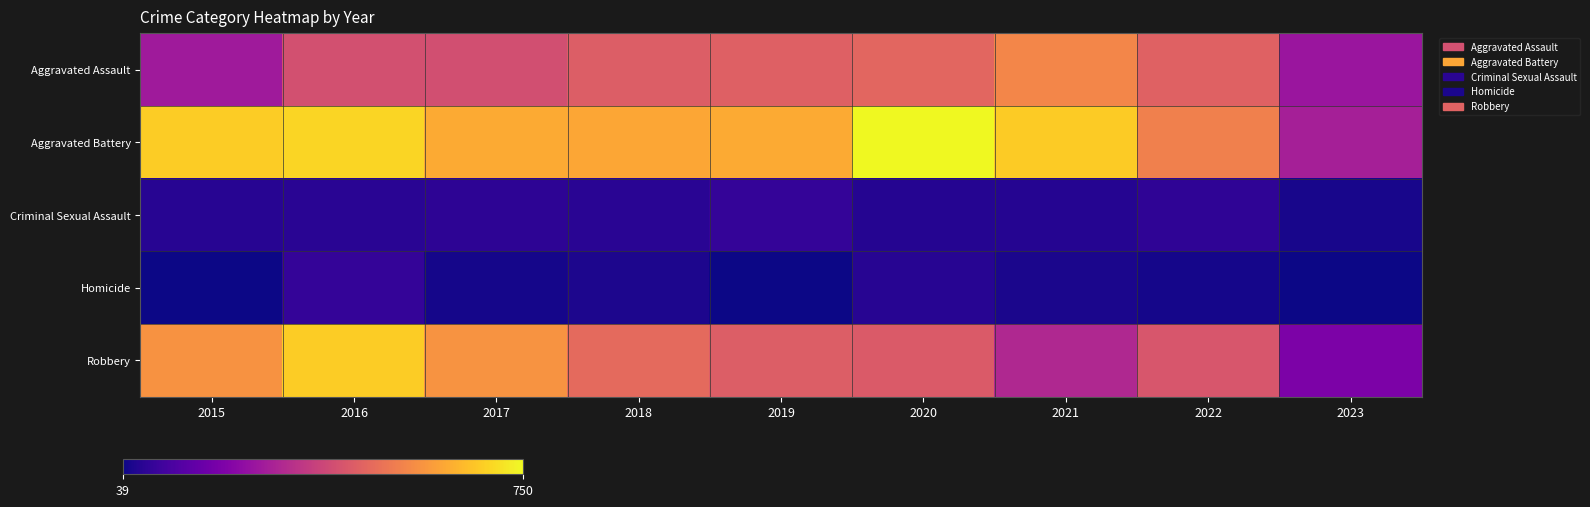

At which category is the sum across all series the highest?

2016